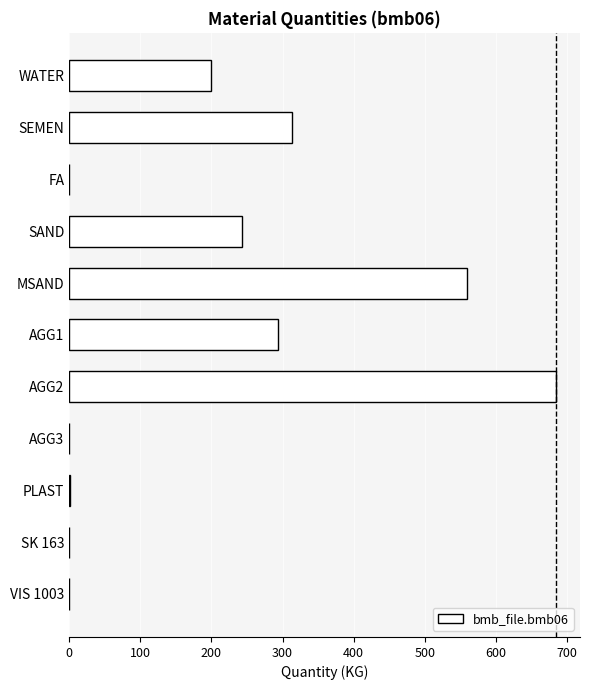

What is the maximum value shown in the chart?

684.0